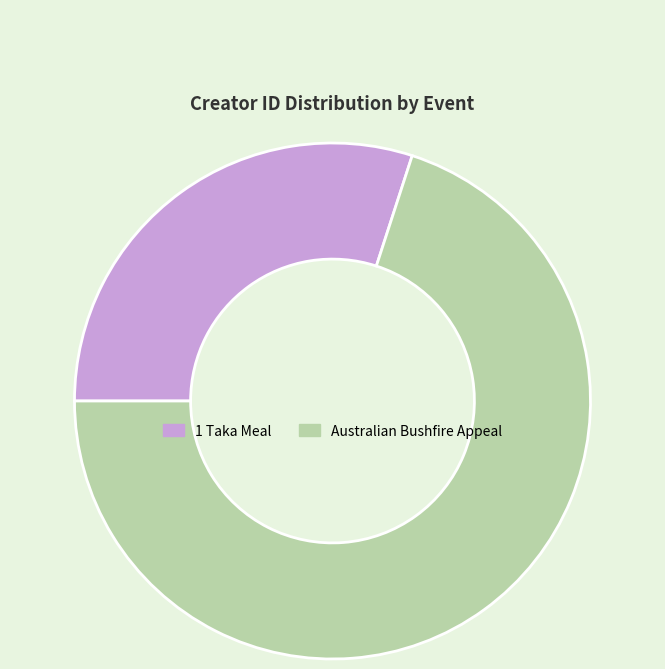

Is it true that 1 Taka Meal is 35% of the pie?

False